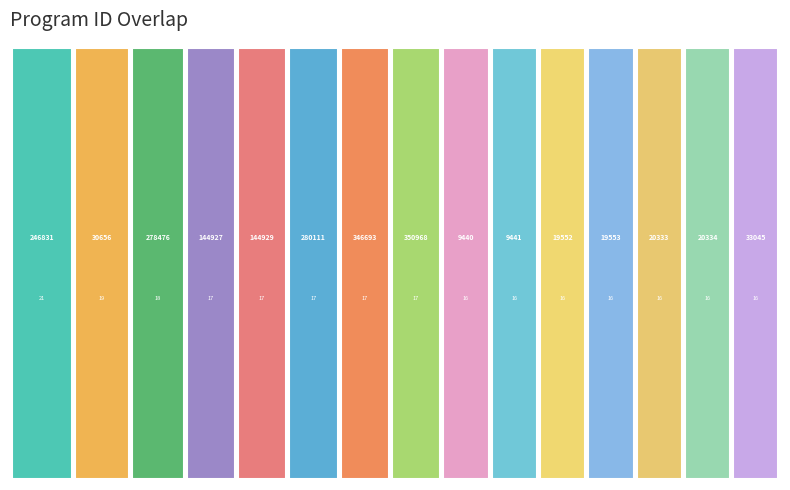

Reading right to left, list all the values displayed in this chart.

33045=16	20334=16	20333=16	19553=16	19552=16	9441=16	9440=16	350968=17	346693=17	280111=17	144929=17	144927=17	278476=18	30656=19	246831=21